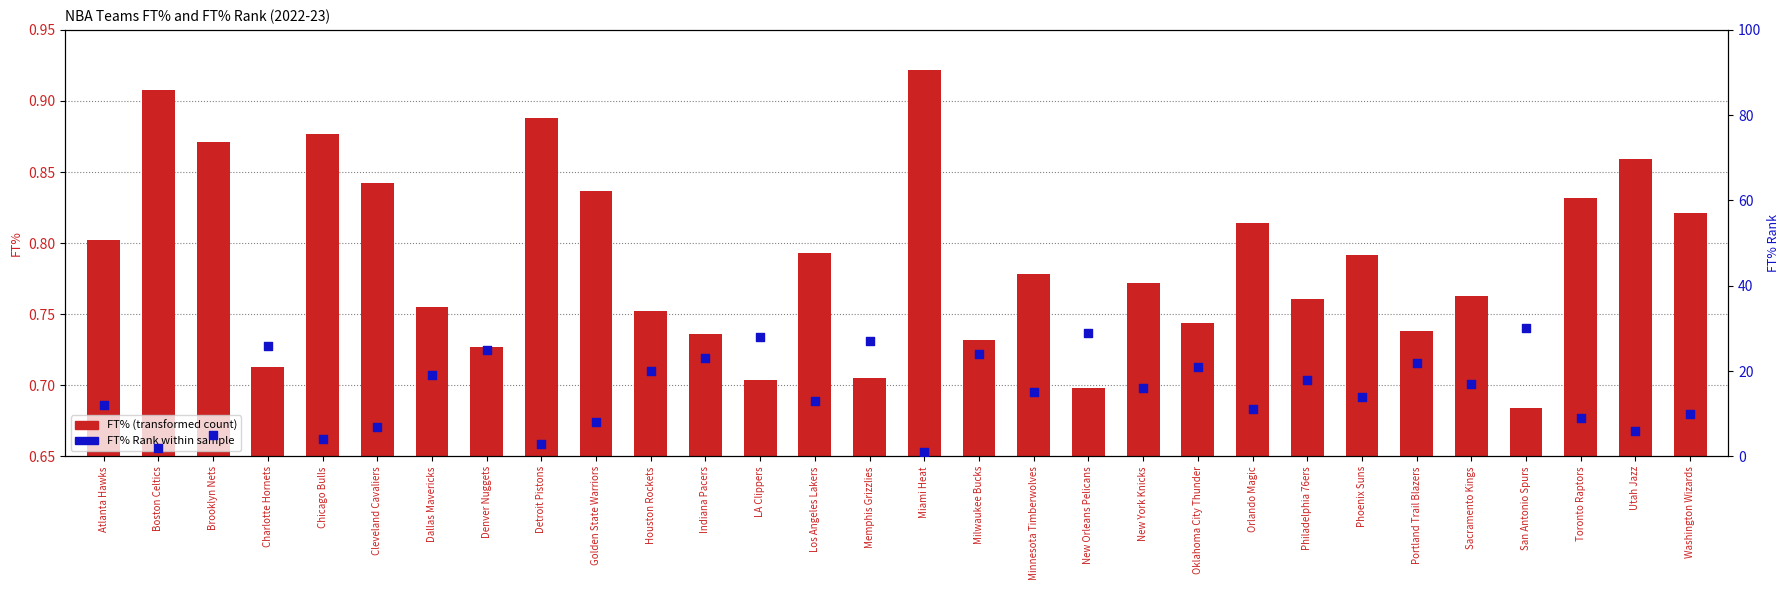

What is the total value across all series at Brooklyn Nets?

5.9